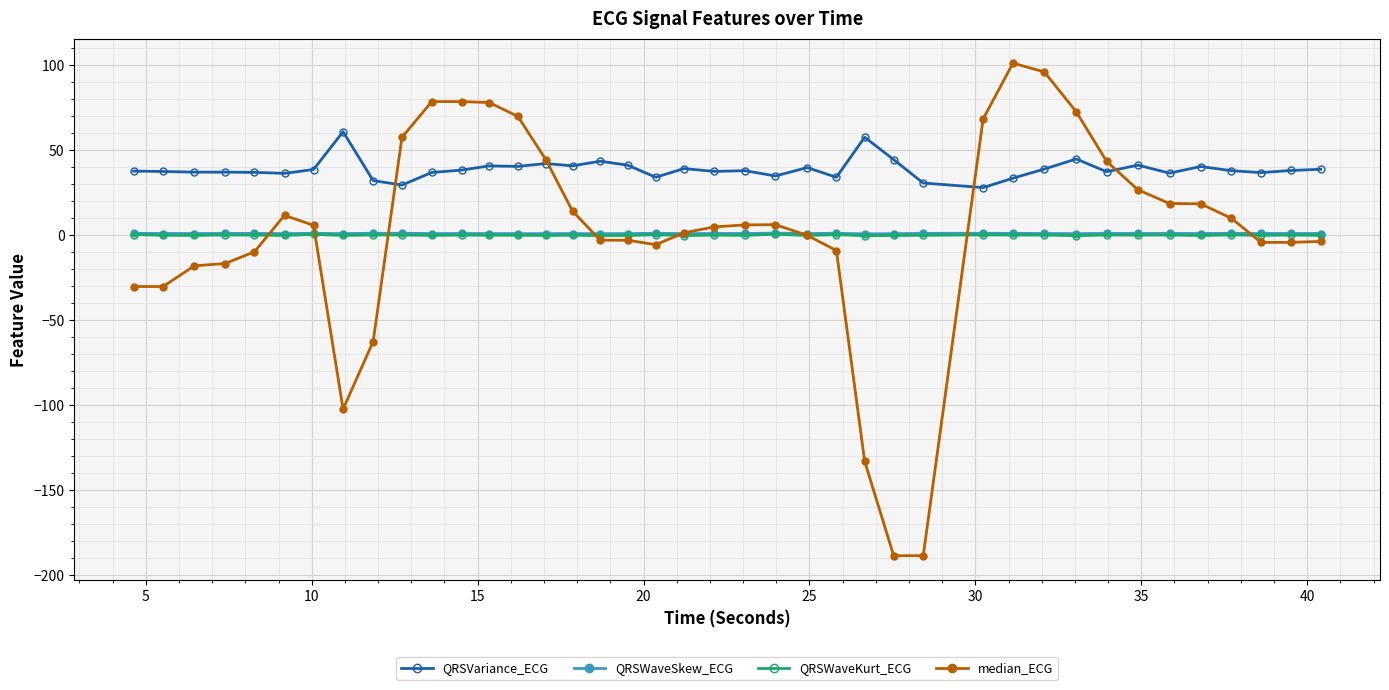

True or false: QRSVariance_ECG and QRSWaveSkew_ECG intersect in this chart.

False